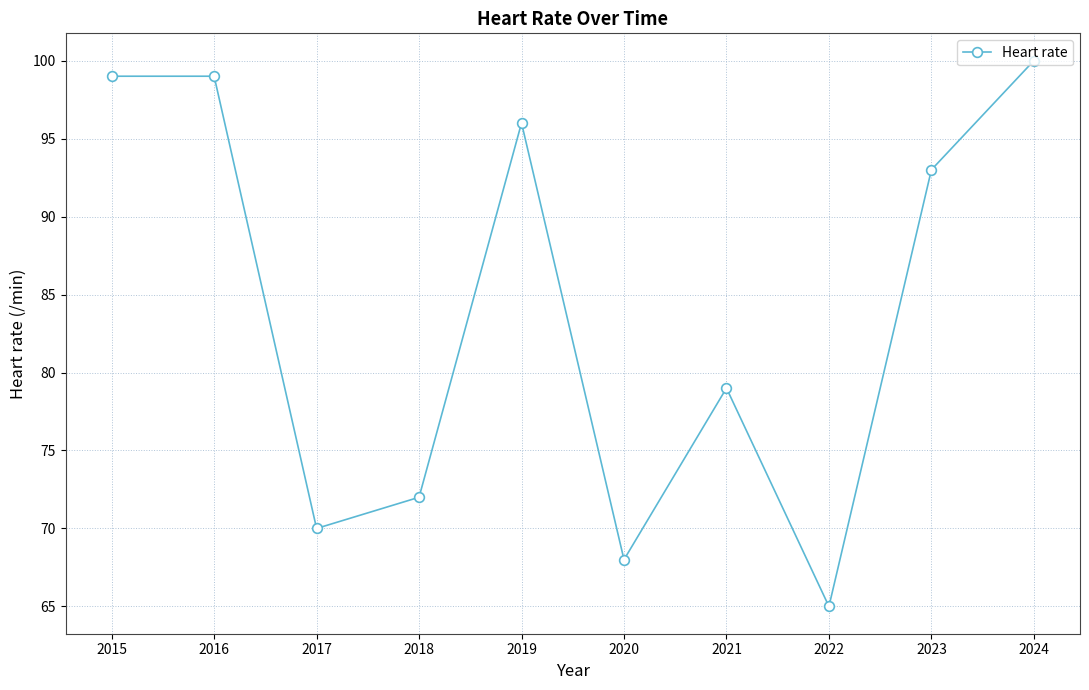

What is the value of the 9th point from the left?

93